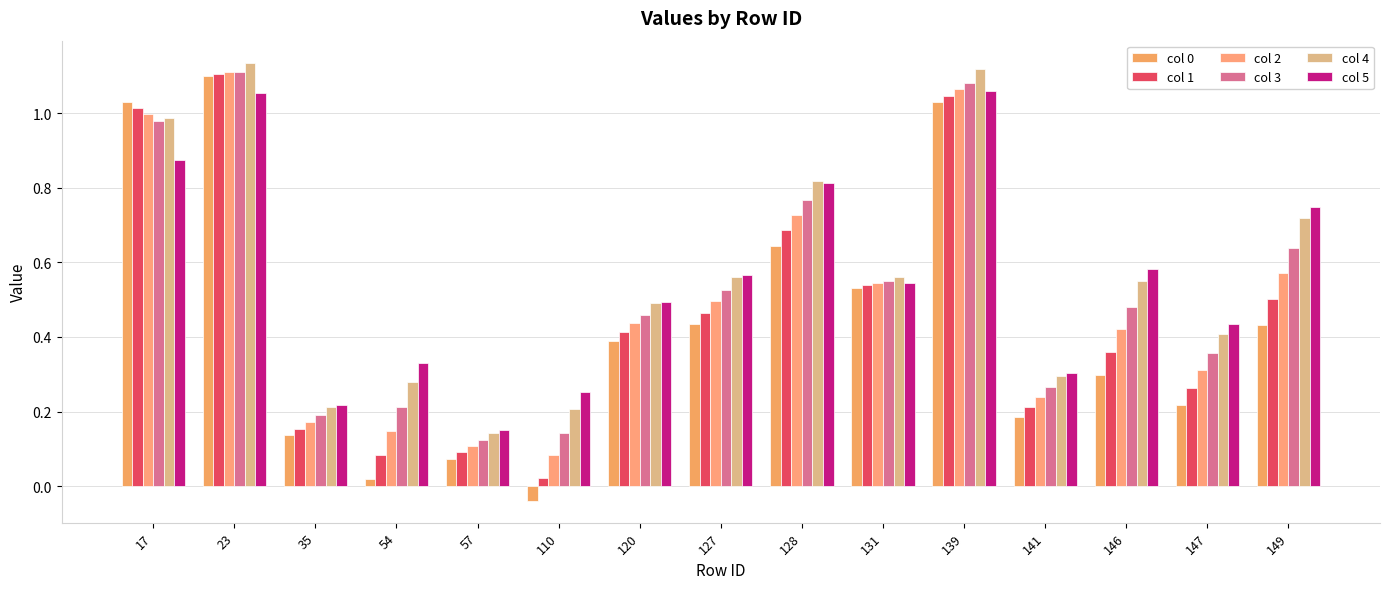

Which series changed the most between 57 and 149?

col 5